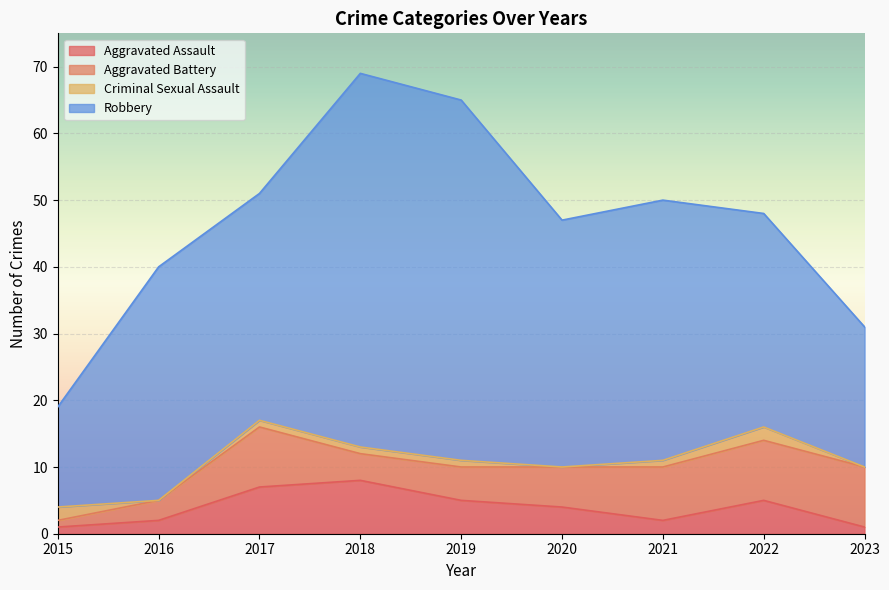

Reading left to right, what are all the values shown in this chart?

Aggravated Assault: 2015=1	2016=2	2017=7	2018=8	2019=5	2020=4	2021=2	2022=5	2023=1
Aggravated Battery: 2015=1	2016=3	2017=9	2018=4	2019=5	2020=6	2021=8	2022=9	2023=9
Criminal Sexual Assault: 2015=2	2016=0	2017=1	2018=1	2019=1	2020=0	2021=1	2022=2	2023=0
Robbery: 2015=15	2016=35	2017=34	2018=56	2019=54	2020=37	2021=39	2022=32	2023=21